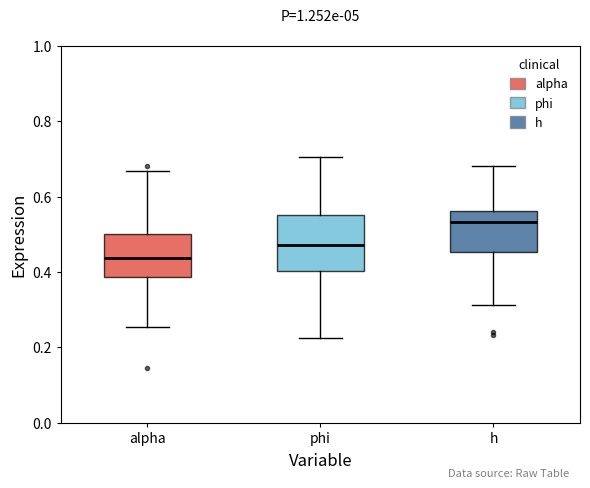

Which box has the highest median line?

h